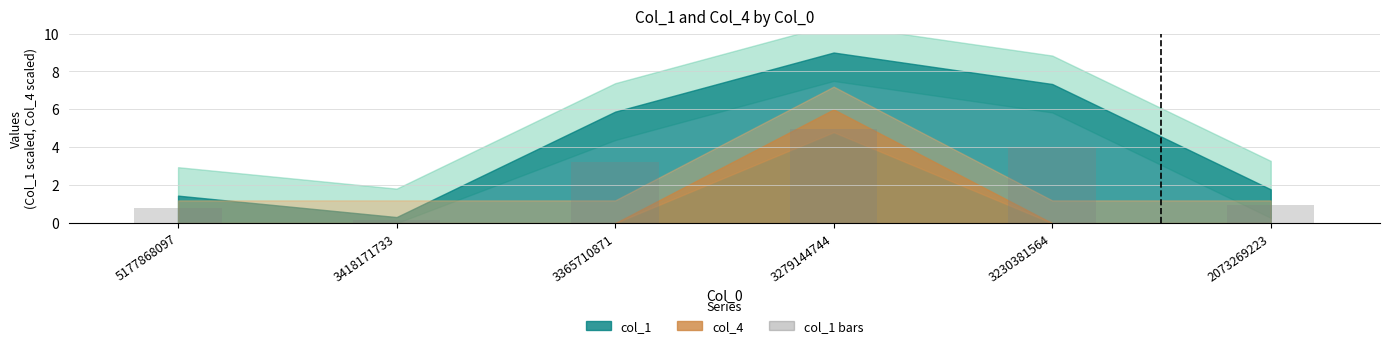

What is the maximum value shown in the chart?

5.0